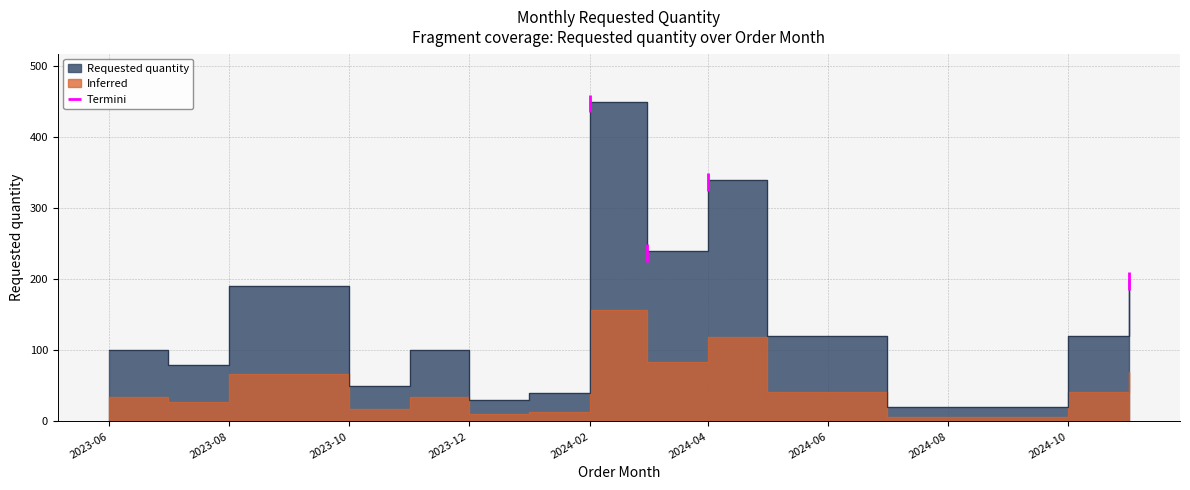

The value at 2024-01-01 is 40. True or false?

True